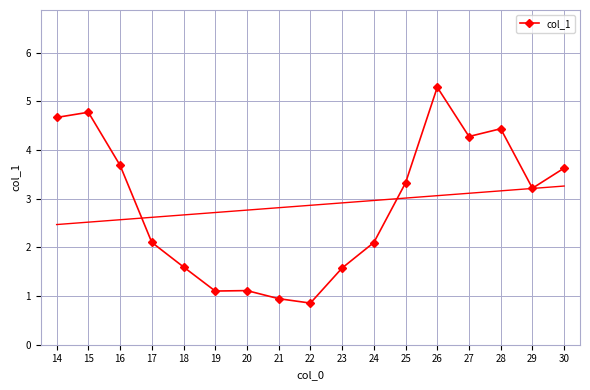

What is the value of the col_1 point at the 13th from the left?

5.3